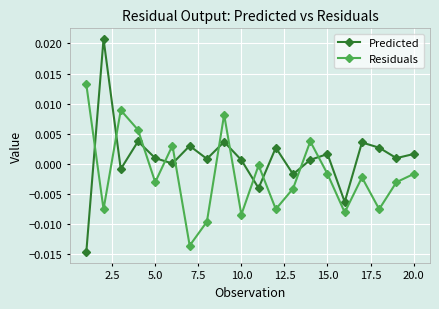

True or false: Residuals and Predicted intersect in this chart.

True